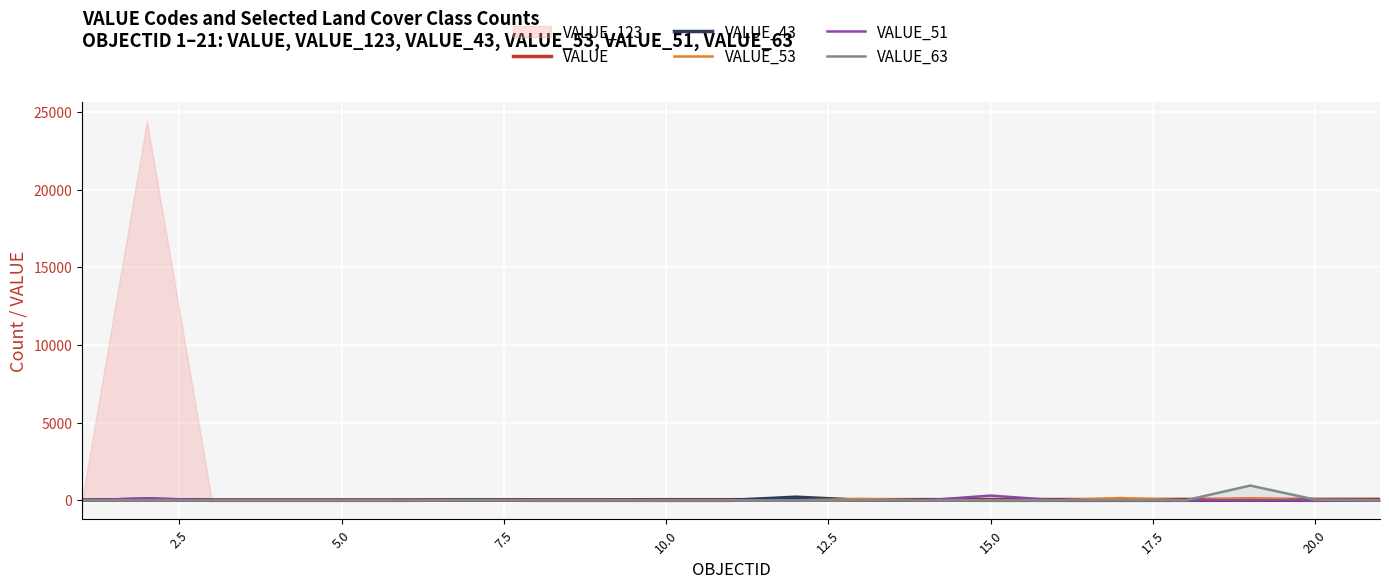

What is the sum of all VALUE_53 values?

418